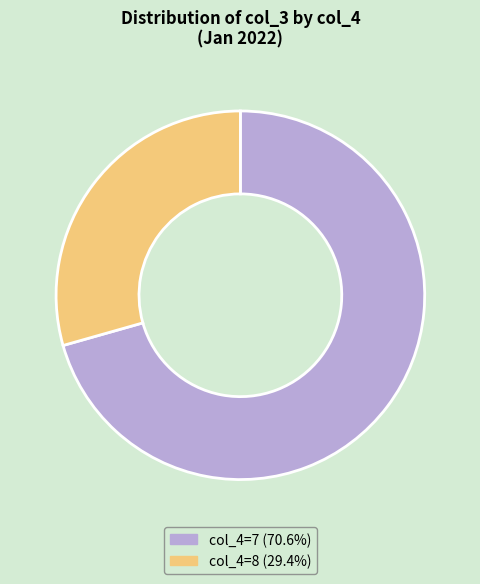

Is the sum of col_4=7 (70.6%) and col_4=8 (29.4%) greater than half?

Yes